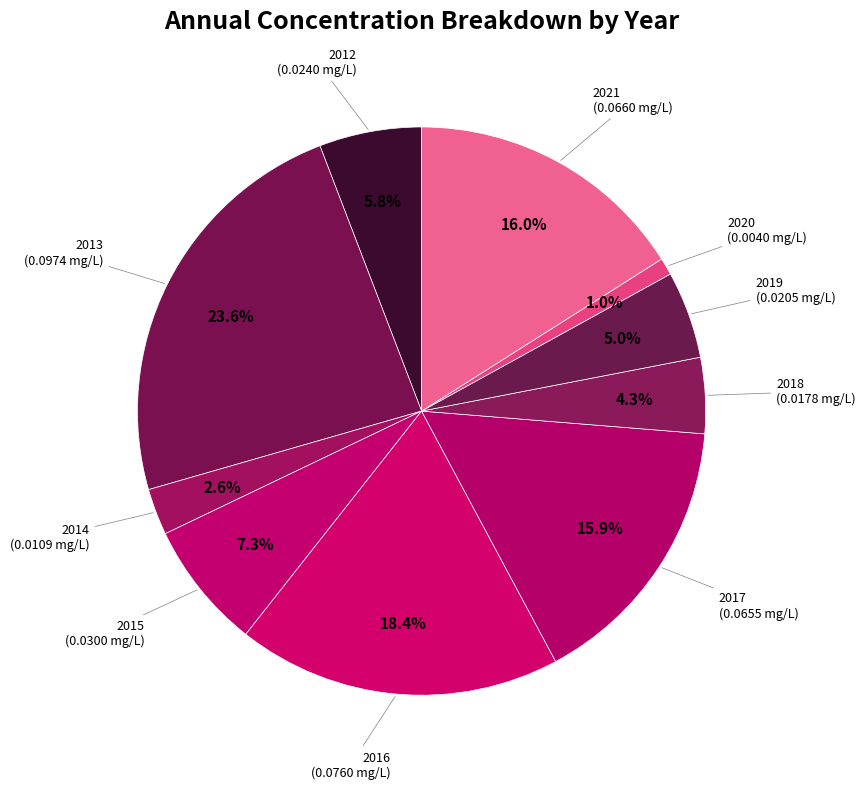

How many segments does this pie chart have?

10